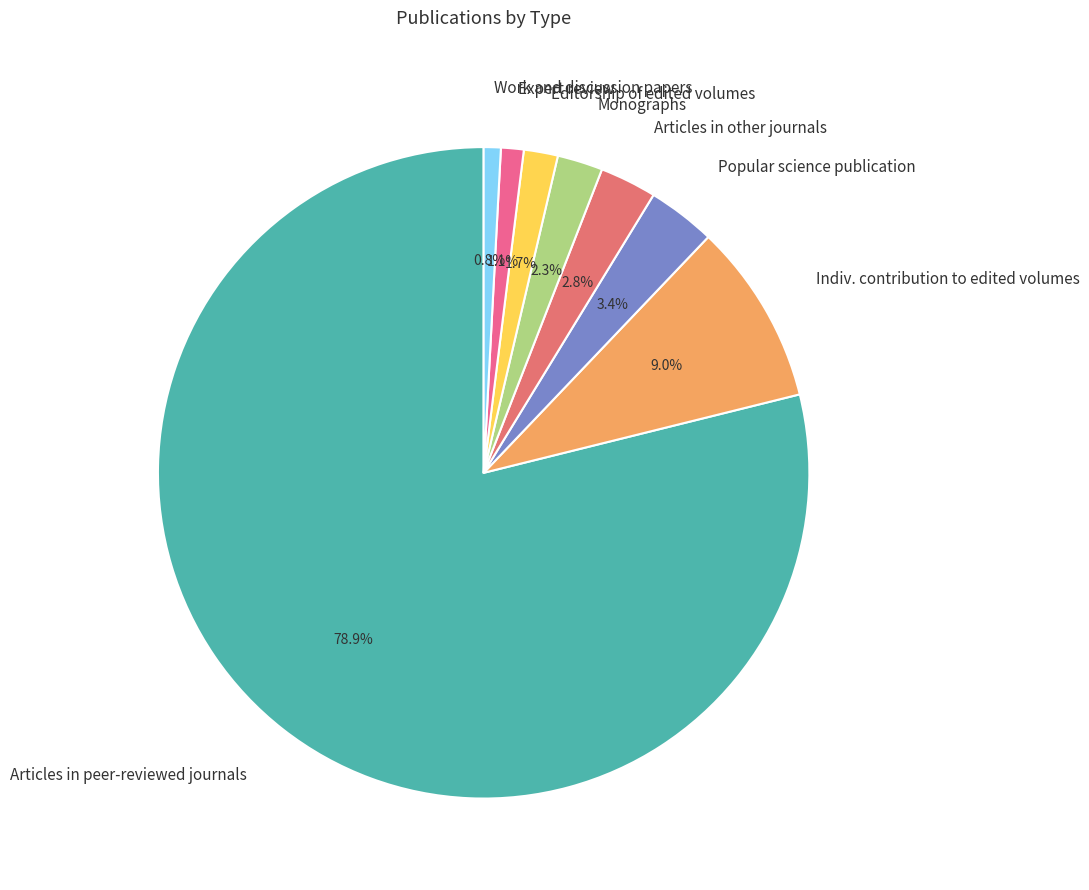

Between Editorship of edited volumes and Monographs, which is larger?

Monographs